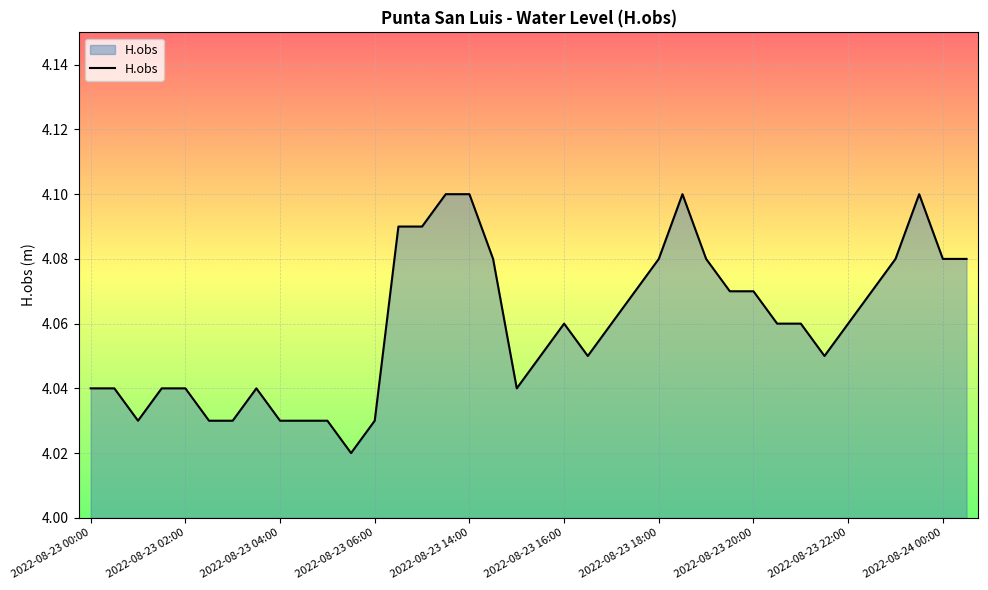

How many lines are shown in the chart?

1